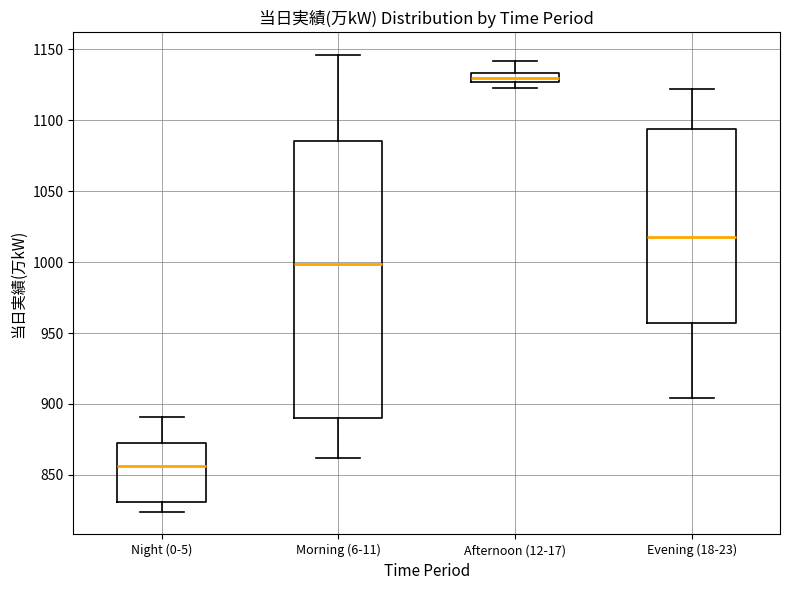

Where does the median line of the box for Night (0-5) sit on the y-axis? The values are not printed on the chart, so give them approximately, as read against the axis.

855